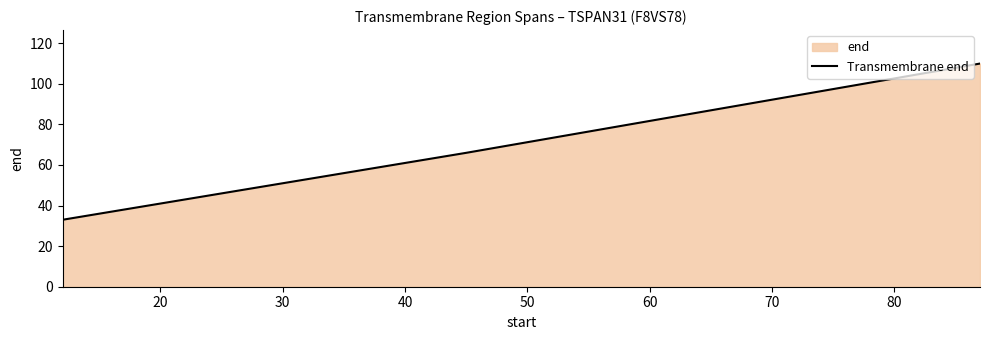

Does the chart have visible grid lines?

No